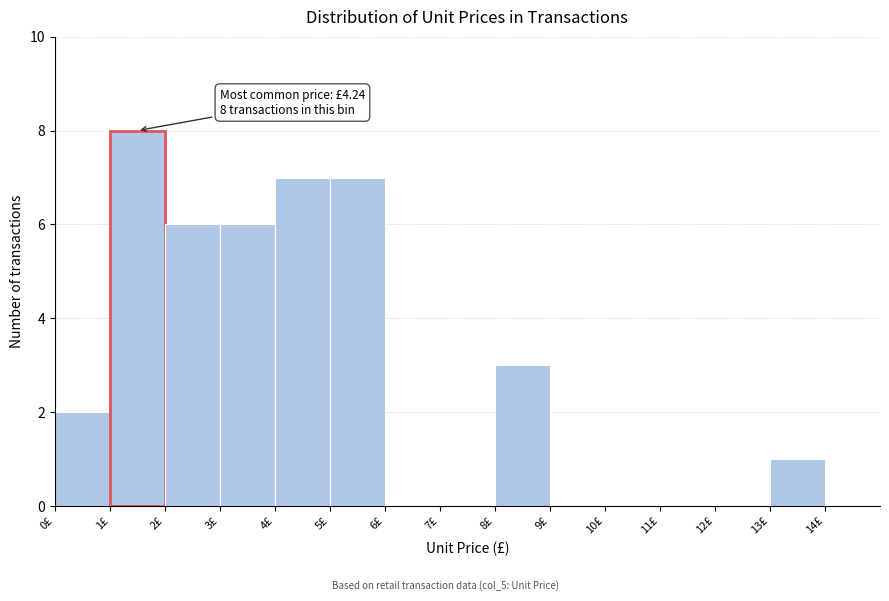

Which range on the x-axis has the tallest bar?

1 to 2